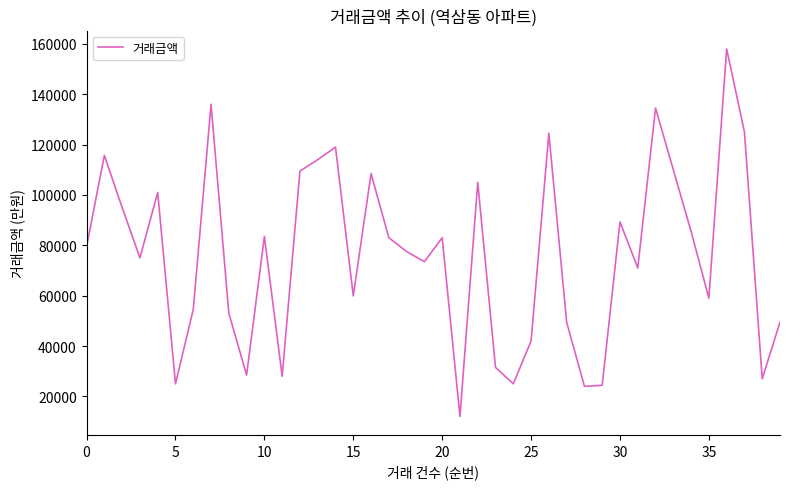

How many distinct data groups are displayed?

1